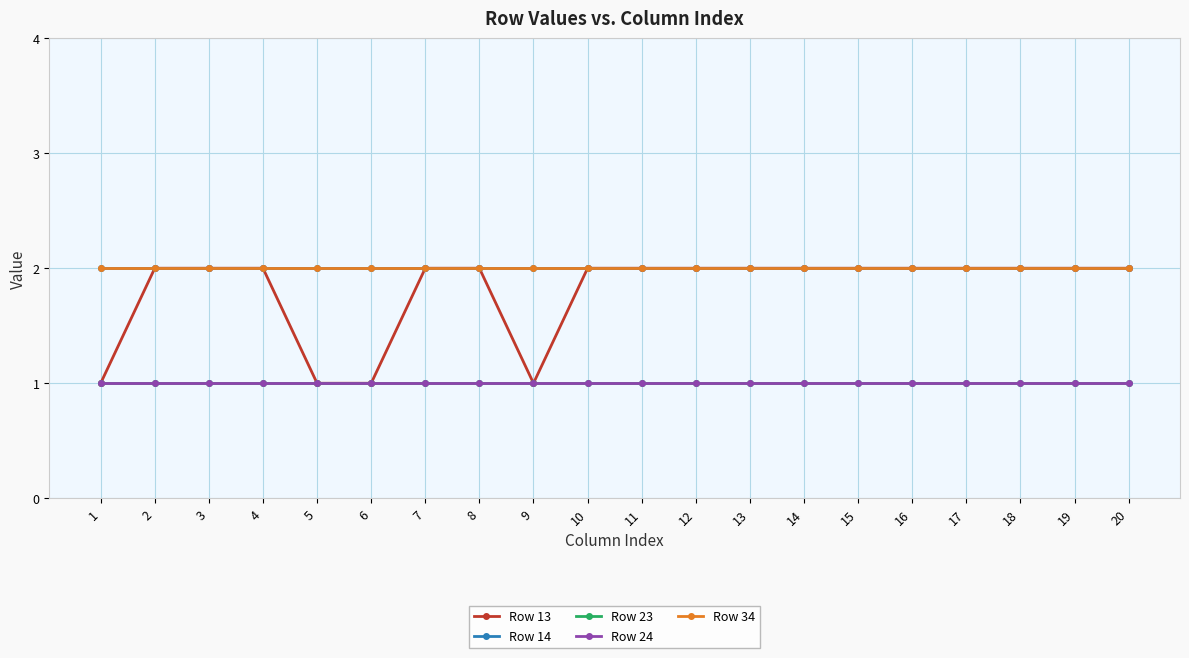

What is the minimum value shown in the chart?

1